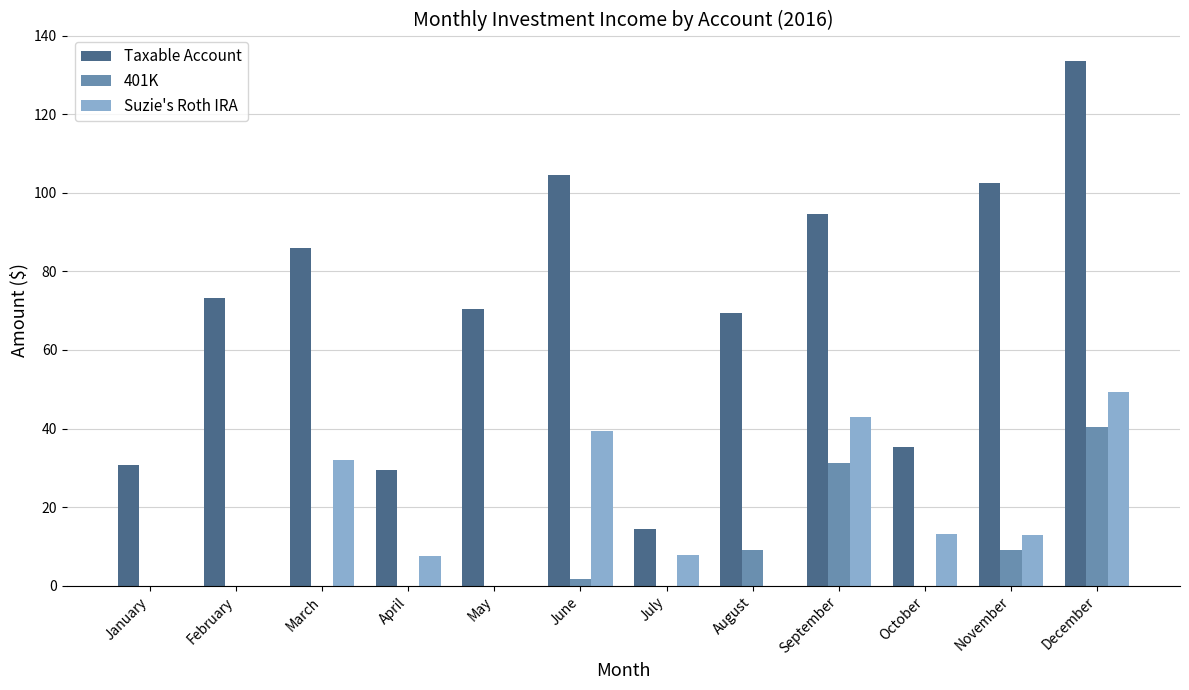

How many groups of bars are there?

12